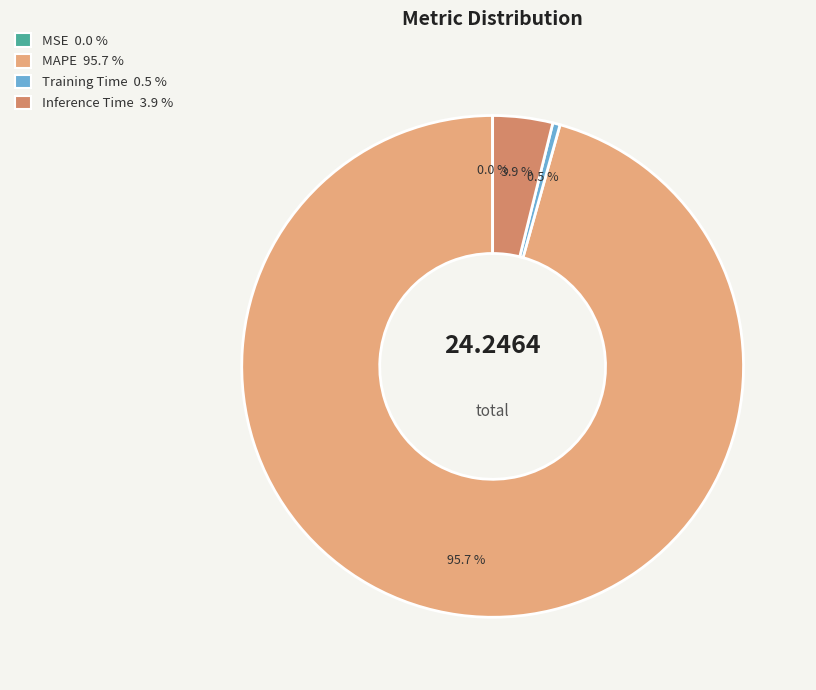

What portion of the pie excludes Inference Time 3.9 %?

96.1%